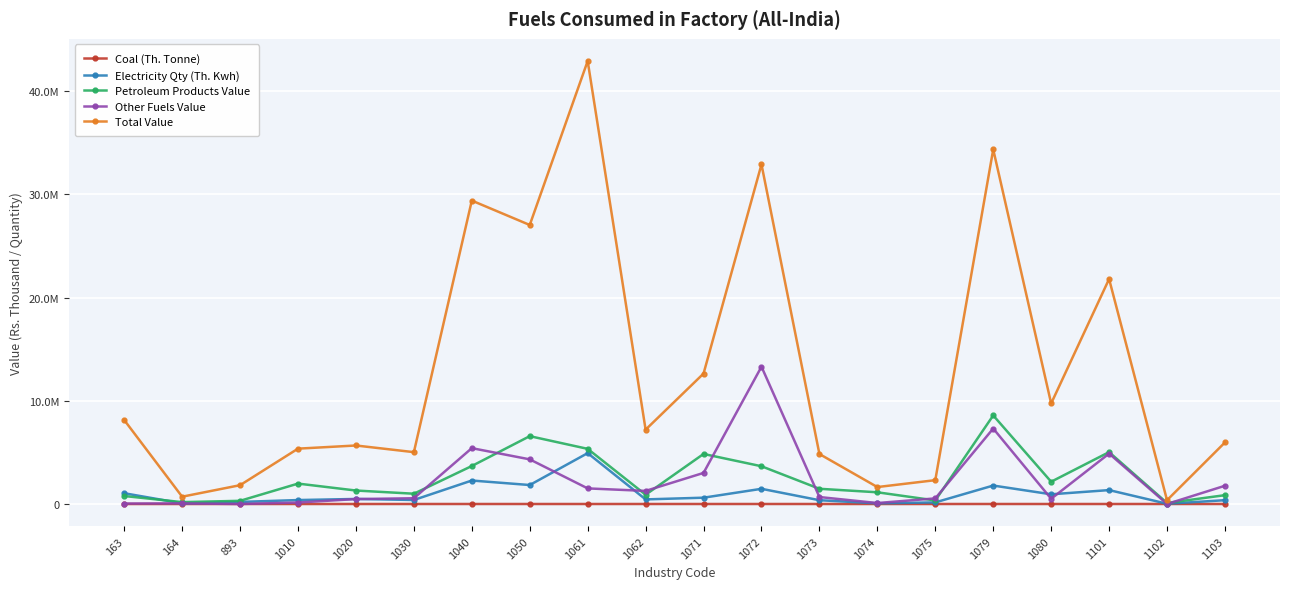

The Other Fuels Value series shows 2748 at 1102. True or false?

False